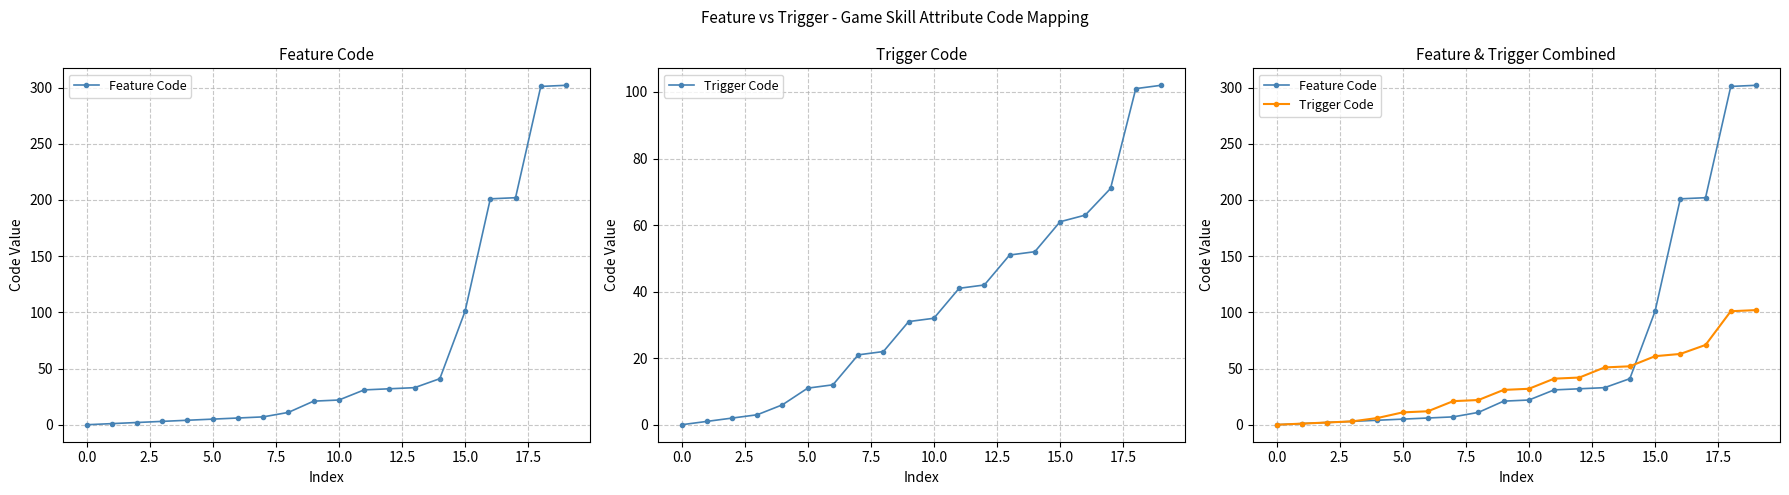

What position from the right is 13?

7